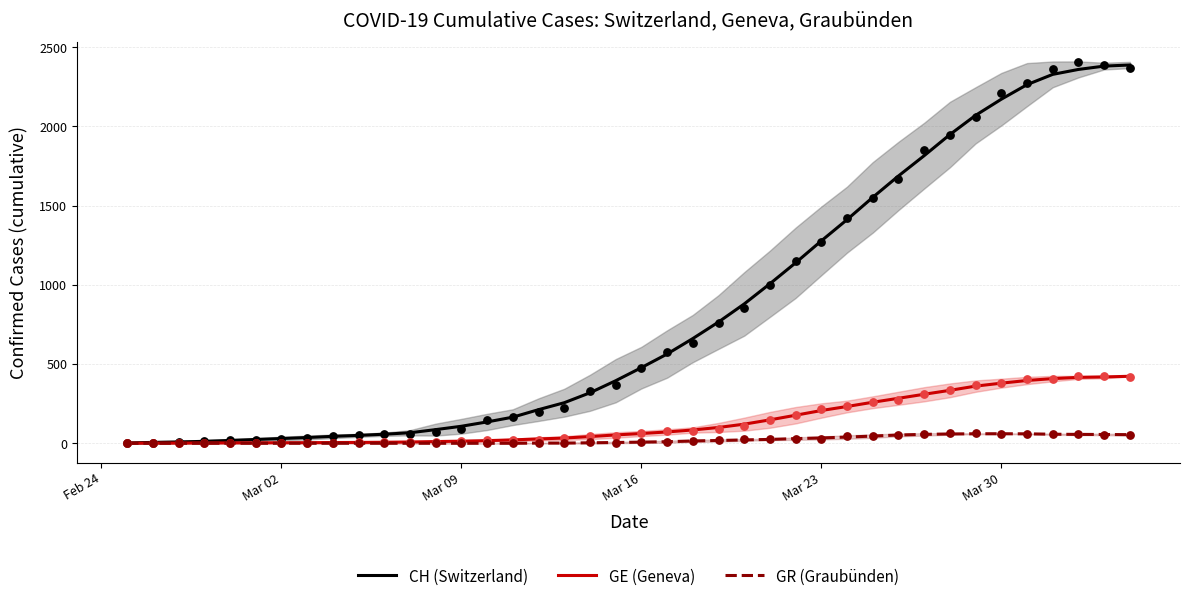

Is the value of GE (Geneva) at 17 greater than the value of CH (Switzerland) at 25?

No